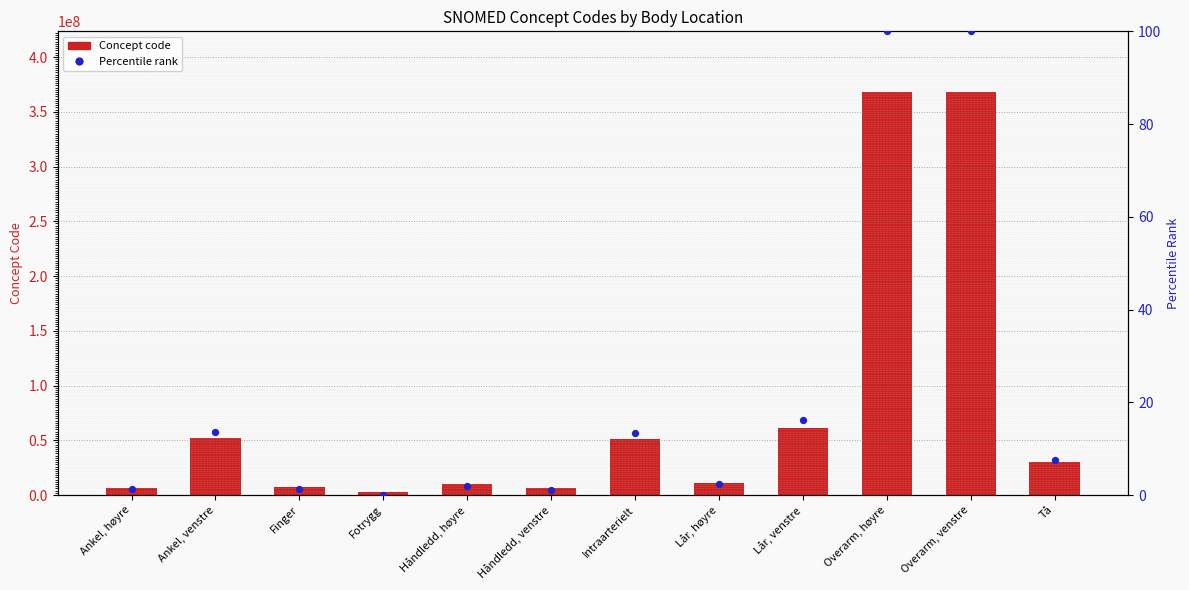

Which series reaches the maximum Y coordinate?

Concept